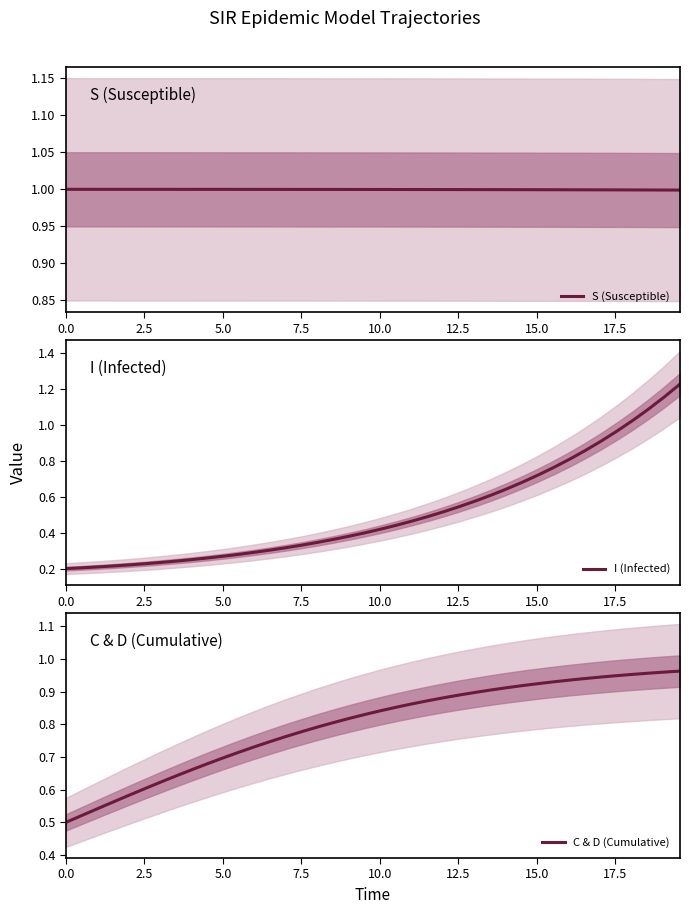

What is the minimum value for S (Susceptible)?

1.0